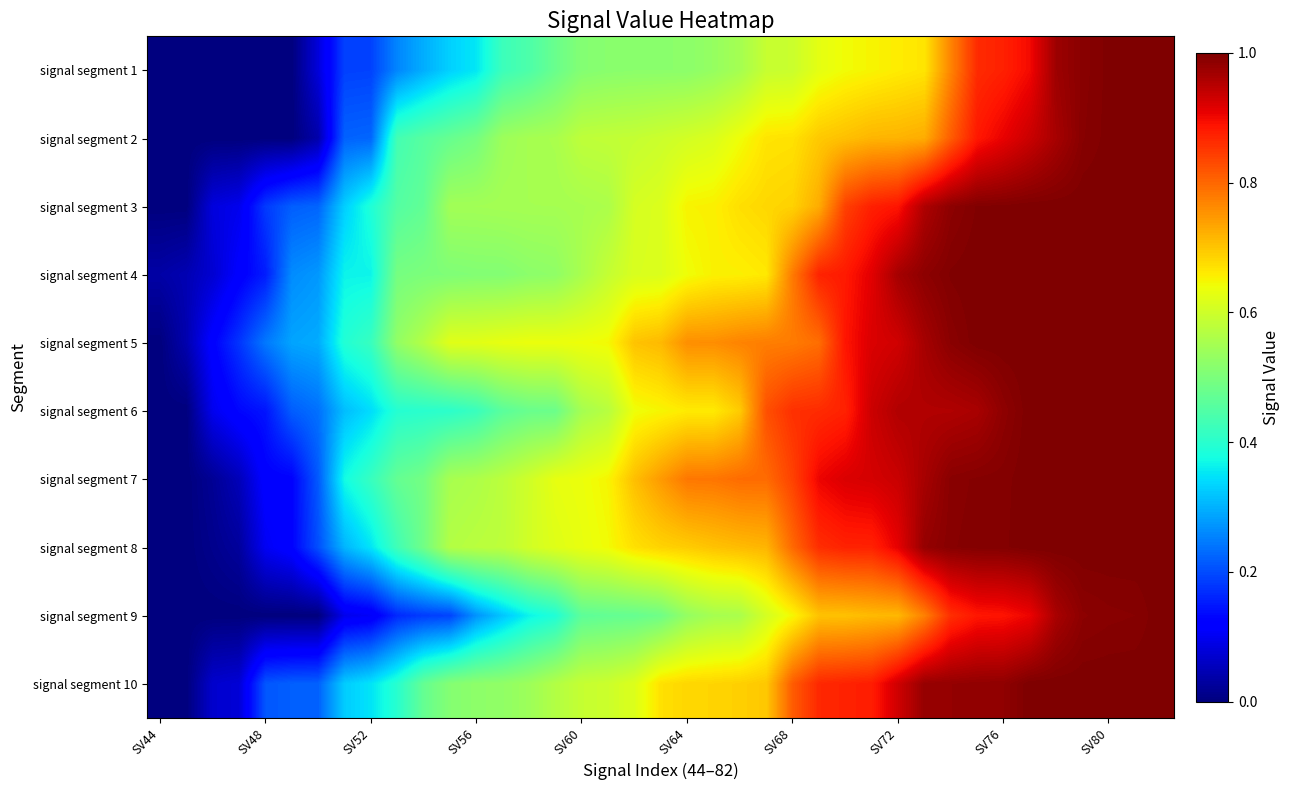

Reading left to right, transcribe all the data shown in this chart.

signal segment 1: 0.0	0.0	0.0	0.0	0.0	0.0	0.1	0.2	0.2	0.3	0.3	0.3	0.4	0.4	0.4	0.5	0.5	0.5	0.5	0.5	0.5	0.5	0.6	0.6	0.6	0.6	0.6	0.7	0.7	0.7	0.8	0.9	0.9	0.9	1.0	1.0	1.0	1.0	1.0
signal segment 2: 0.0	0.0	0.0	0.0	0.0	0.0	0.0	0.2	0.2	0.4	0.5	0.5	0.5	0.5	0.6	0.6	0.6	0.6	0.6	0.6	0.6	0.6	0.6	0.7	0.7	0.7	0.7	0.7	0.7	0.7	0.8	0.9	0.9	0.9	1.0	1.0	1.0	1.0	1.0
signal segment 3: 0.0	0.0	0.1	0.1	0.2	0.2	0.2	0.3	0.4	0.5	0.5	0.5	0.5	0.5	0.6	0.6	0.6	0.6	0.6	0.6	0.7	0.7	0.7	0.7	0.7	0.7	0.8	0.9	0.9	1.0	1.0	1.0	1.0	1.0	1.0	1.0	1.0	1.0	1.0
signal segment 4: 0.0	0.0	0.1	0.1	0.2	0.3	0.3	0.4	0.4	0.5	0.5	0.5	0.5	0.5	0.5	0.5	0.6	0.6	0.6	0.6	0.6	0.7	0.7	0.7	0.8	0.9	0.9	0.9	1.0	1.0	1.0	1.0	1.0	1.0	1.0	1.0	1.0	1.0	1.0
signal segment 5: 0.0	0.0	0.1	0.2	0.2	0.3	0.3	0.4	0.4	0.5	0.6	0.6	0.6	0.6	0.6	0.6	0.6	0.6	0.7	0.7	0.8	0.8	0.8	0.8	0.8	0.8	0.9	0.9	0.9	1.0	1.0	1.0	1.0	1.0	1.0	1.0	1.0	1.0	1.0
signal segment 6: 0.0	0.0	0.1	0.1	0.1	0.2	0.2	0.3	0.3	0.4	0.4	0.4	0.4	0.5	0.5	0.5	0.6	0.6	0.6	0.6	0.7	0.7	0.7	0.8	0.9	0.9	0.9	0.9	1.0	1.0	1.0	1.0	1.0	1.0	1.0	1.0	1.0	1.0	1.0
signal segment 7: 0.0	0.0	0.0	0.1	0.1	0.1	0.2	0.4	0.4	0.5	0.5	0.6	0.6	0.6	0.6	0.6	0.6	0.6	0.7	0.7	0.8	0.8	0.8	0.8	0.8	0.9	0.9	0.9	0.9	1.0	1.0	1.0	1.0	1.0	1.0	1.0	1.0	1.0	1.0
signal segment 8: 0.0	0.0	0.0	0.0	0.1	0.1	0.2	0.3	0.4	0.4	0.5	0.6	0.6	0.6	0.6	0.6	0.6	0.6	0.7	0.7	0.7	0.7	0.7	0.7	0.8	0.9	0.9	0.9	0.9	1.0	1.0	1.0	1.0	1.0	1.0	1.0	1.0	1.0	1.0
signal segment 9: 0.0	0.0	0.0	0.0	0.0	0.0	0.0	0.1	0.1	0.2	0.2	0.2	0.3	0.3	0.4	0.4	0.5	0.5	0.5	0.5	0.5	0.6	0.6	0.6	0.6	0.7	0.7	0.7	0.7	0.8	0.9	0.9	0.9	0.9	1.0	1.0	1.0	1.0	1.0
signal segment 10: 0.0	0.0	0.1	0.1	0.2	0.2	0.2	0.3	0.3	0.4	0.5	0.5	0.5	0.5	0.5	0.6	0.6	0.6	0.6	0.7	0.7	0.7	0.7	0.7	0.8	0.9	0.9	0.9	0.9	1.0	1.0	1.0	1.0	1.0	1.0	1.0	1.0	1.0	1.0